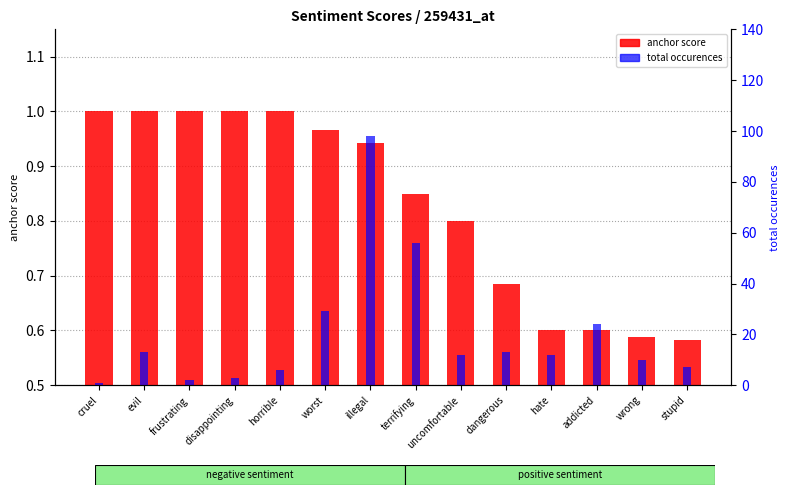

What is the sum of the anchor score (negative) values at worst and disappointing?

2.0